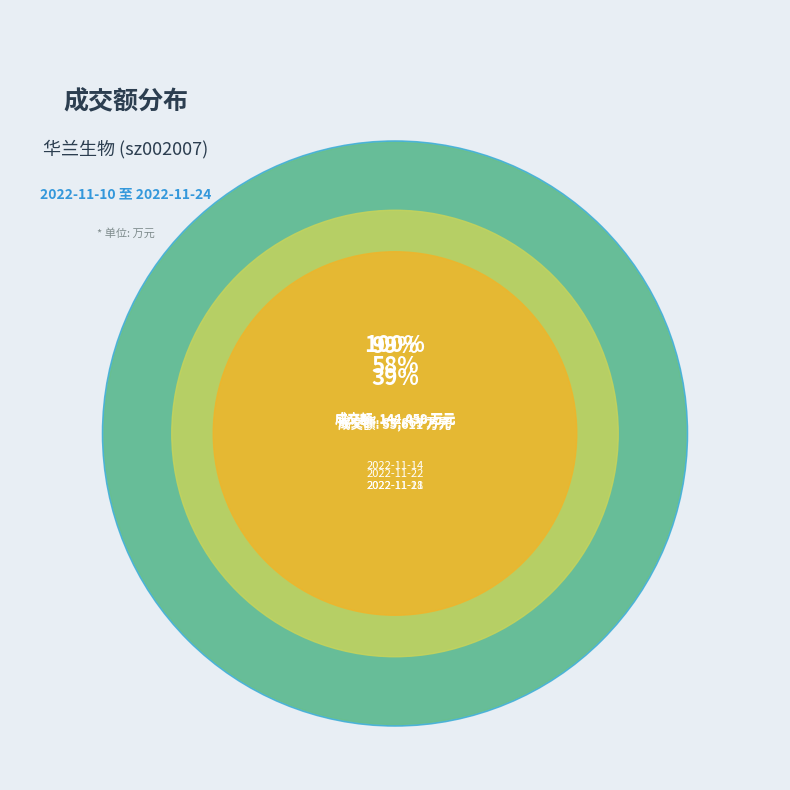

What is the ratio of the value at 2022-11-10 to the value at 2022-11-17?

0.9